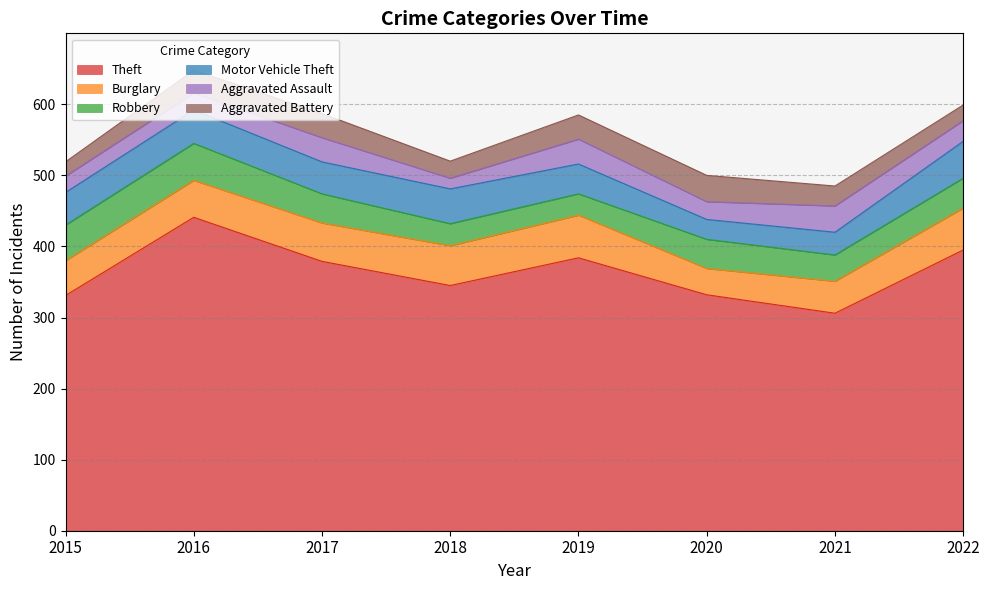

What is the difference between the highest and lowest values at 2022?

373